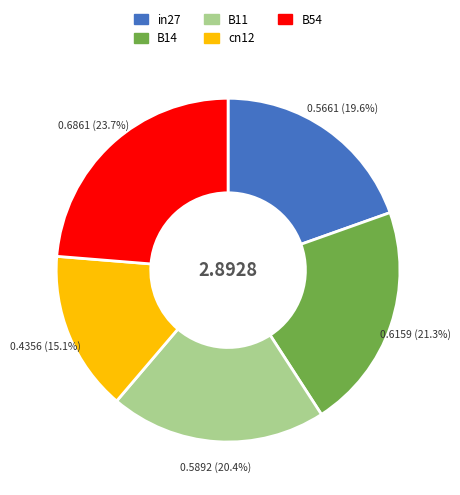

What portion of the pie excludes B54?

76.3%